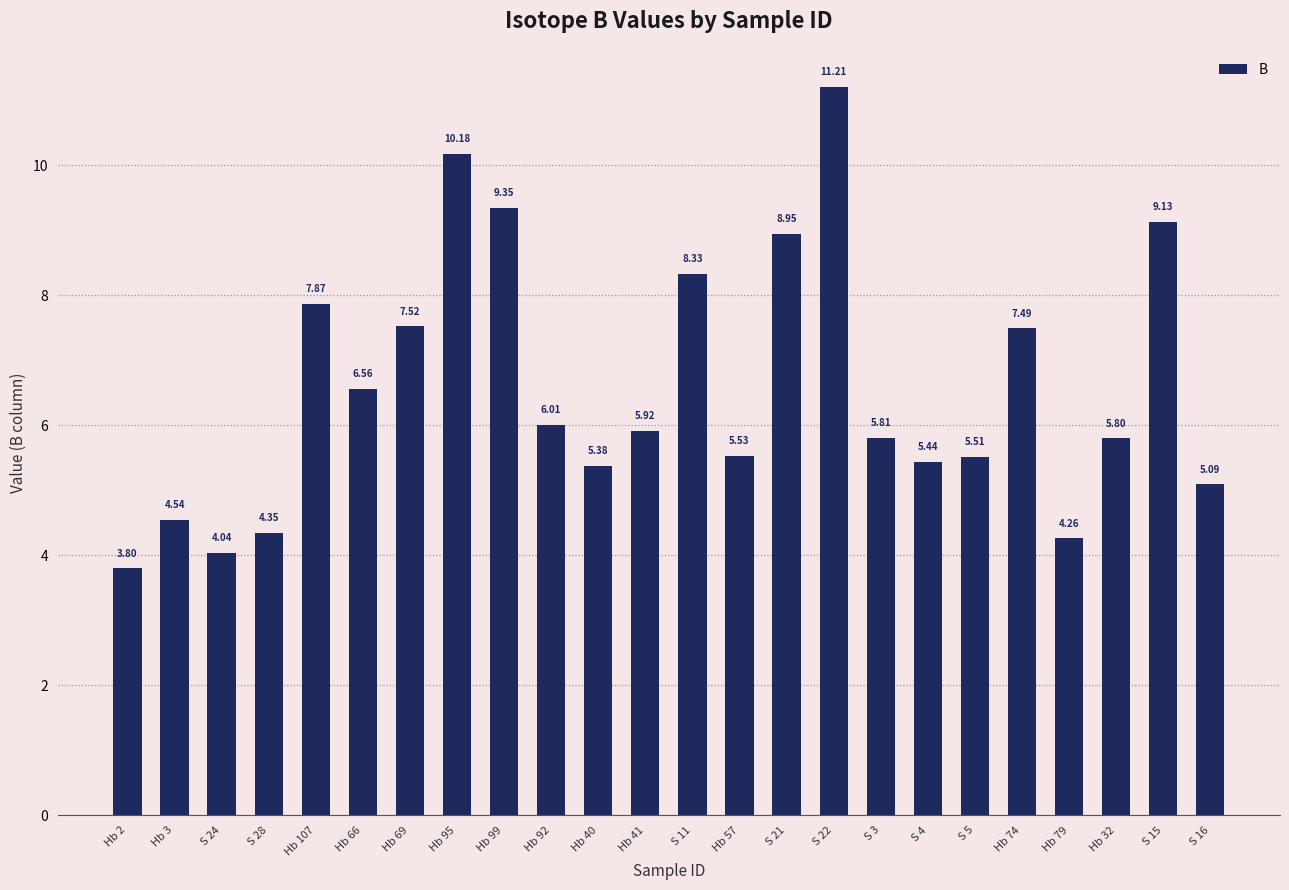

Between Hb 92 and S 3, which is larger?

Hb 92